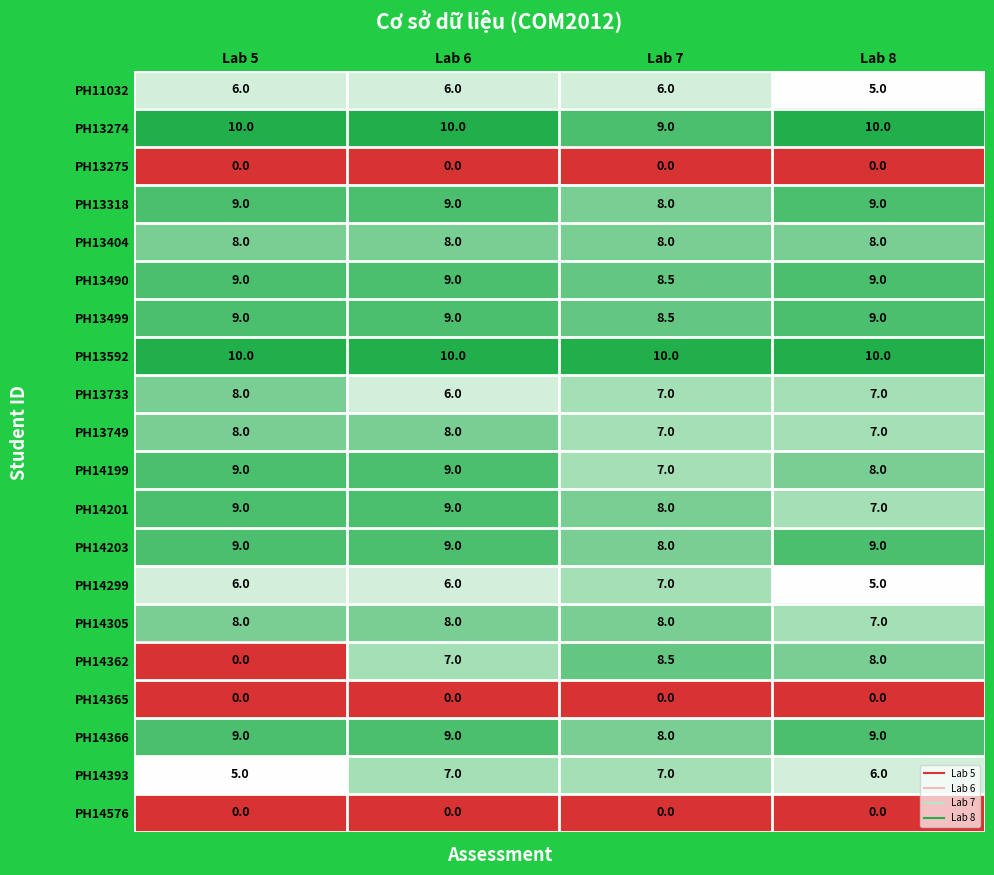

Between Lab 5 and Lab 6, which series saw the biggest shift?

PH14362